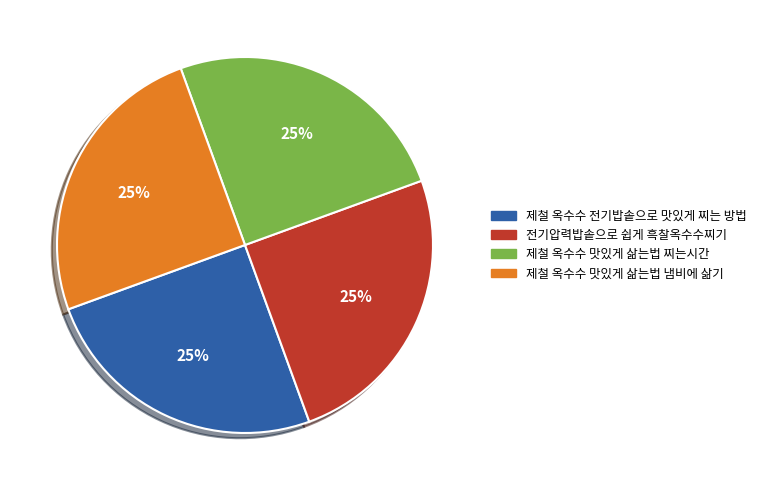

Approximately how many times larger is the value at 제철 옥수수 맛있게 삶는법 냄비에 삶기 compared to 제철 옥수수 전기밥솥으로 맛있게 찌는 방법?

1.0